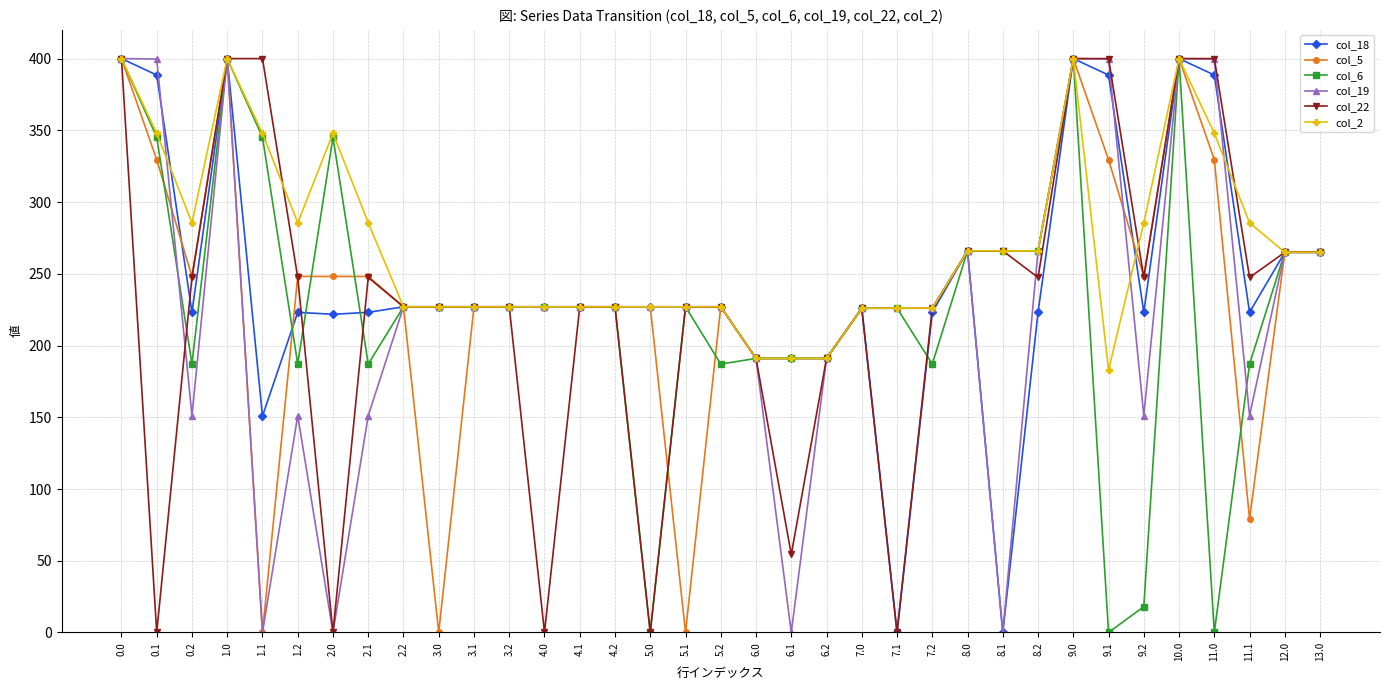

Is it true that col_19 equals 151.0 at 4.1?

False